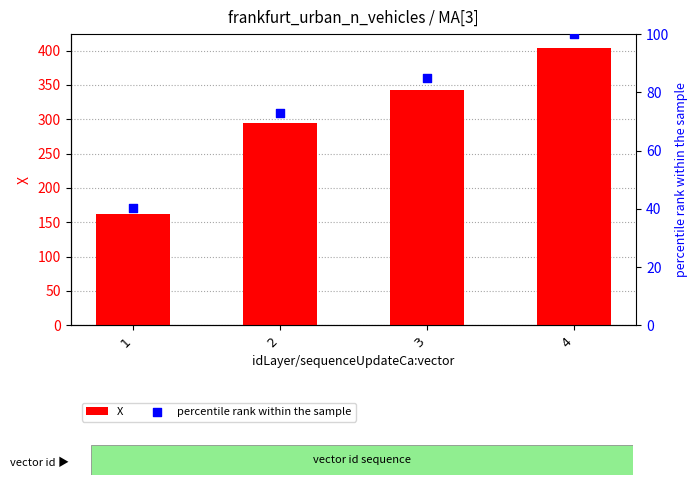

Which series reaches the minimum Y coordinate?

percentile rank within the sample